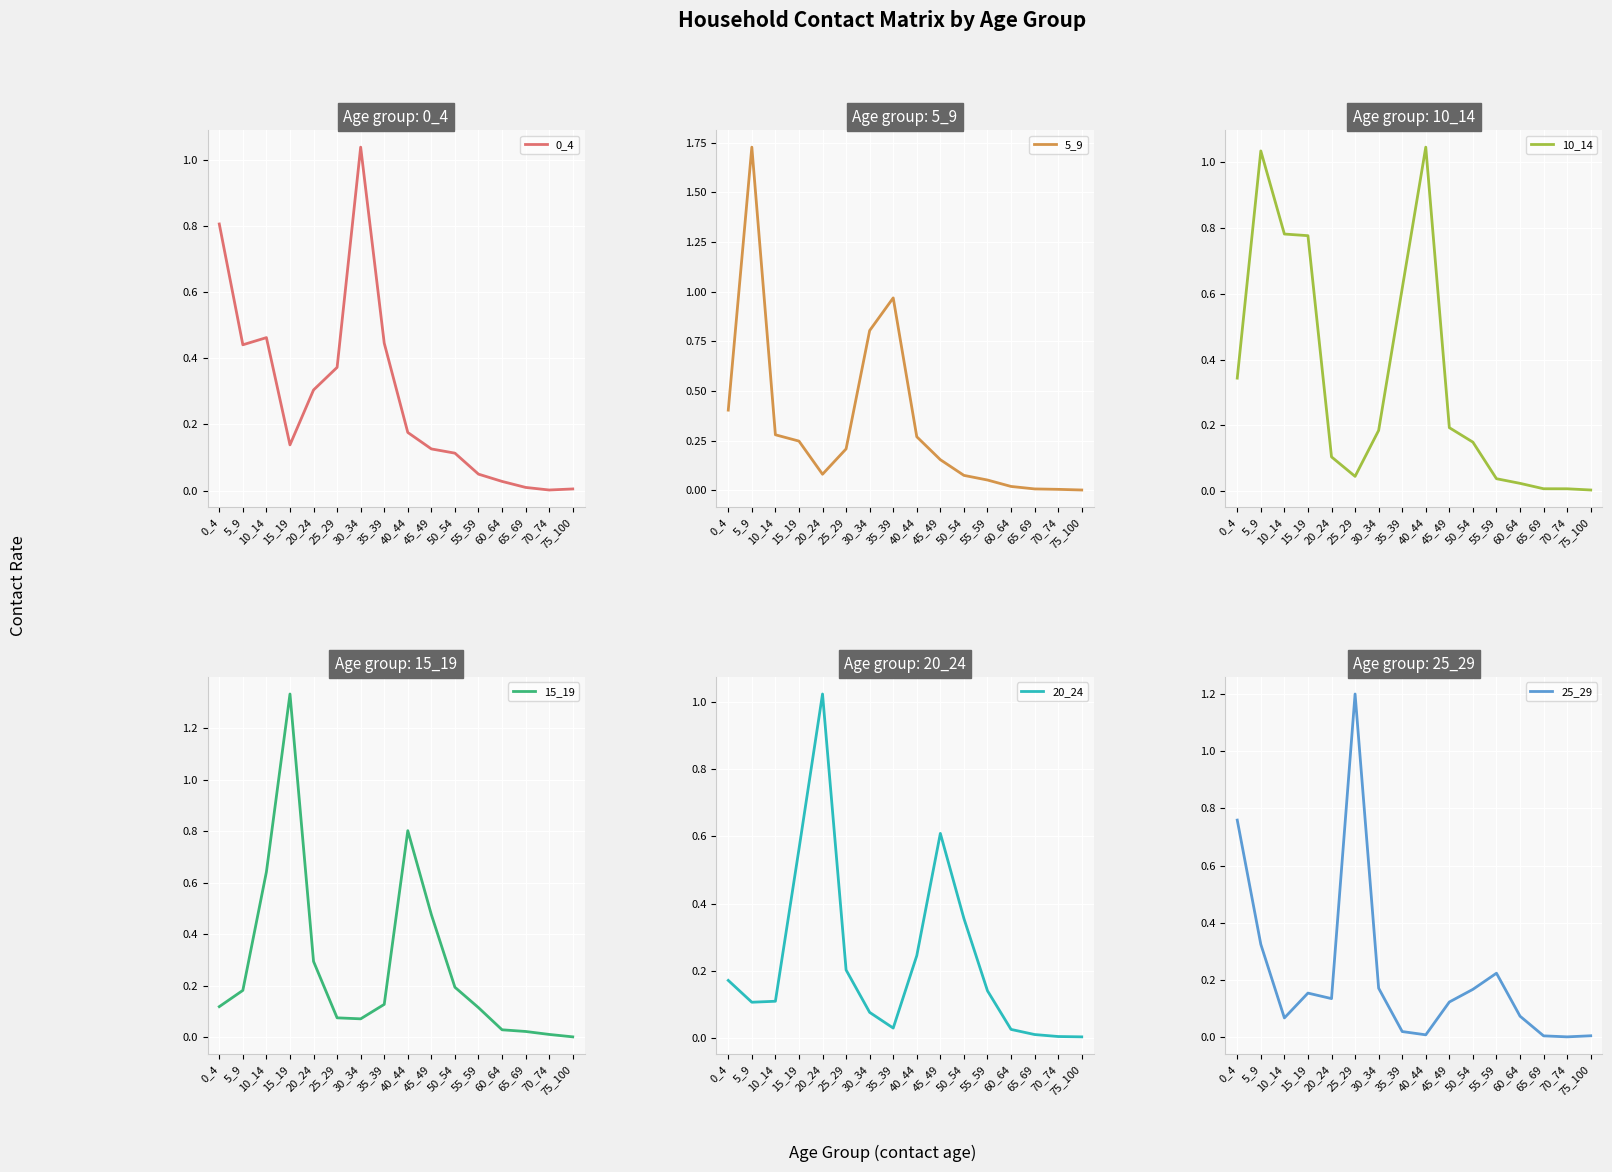

Between 65_69 and 30_34, which is larger?

30_34